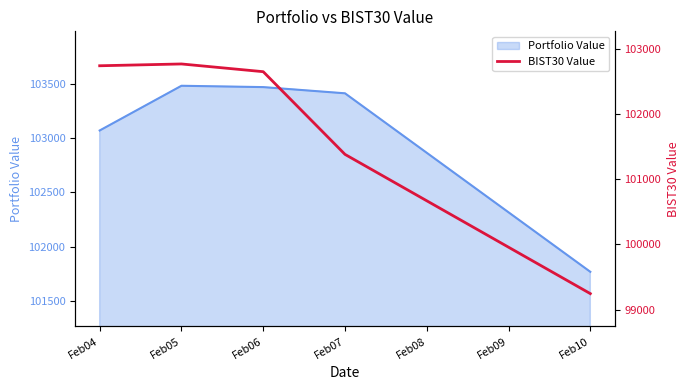

The chart shows a value of 101377.9 at Feb07. True or false?

True